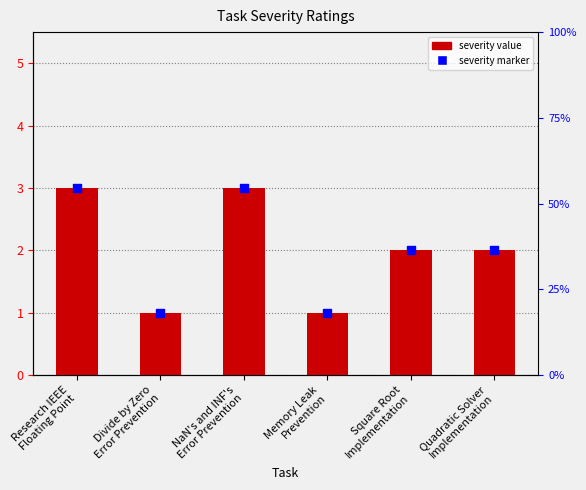

Which series contains the lowest Y value?

Severity (1-5)